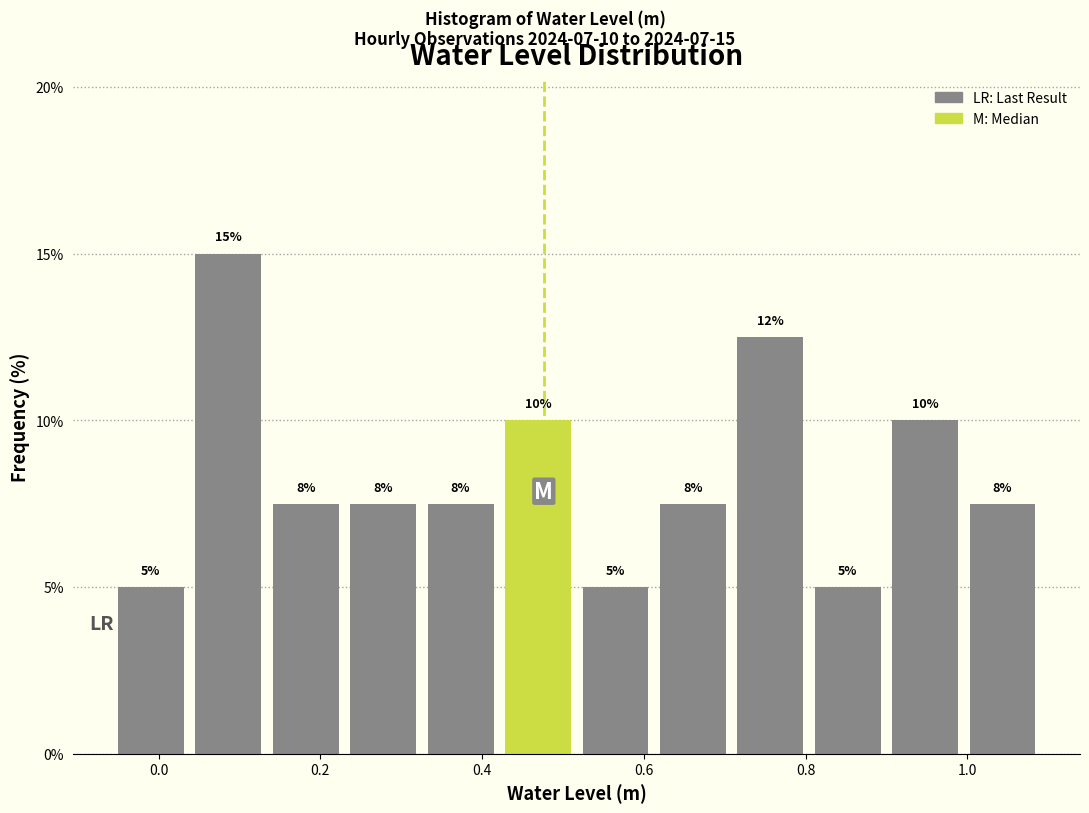

Which range on the x-axis has the tallest bar?

0.04 to 0.14